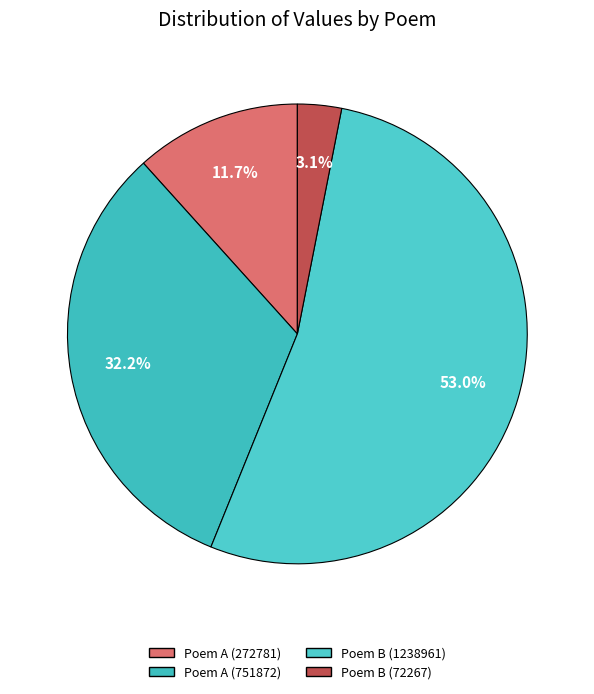

Count the number of slices in the pie.

4